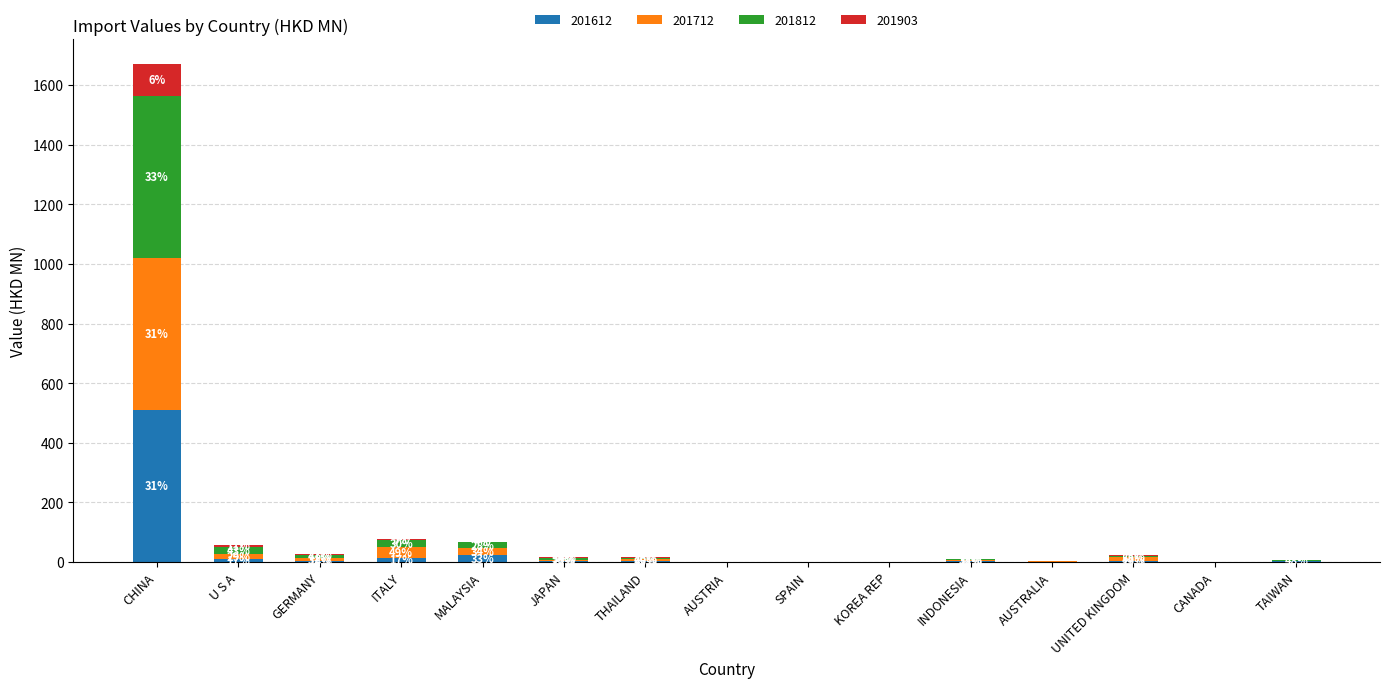

Rank the series at GERMANY from lowest to highest value.

201903, 201612, 201712, 201812